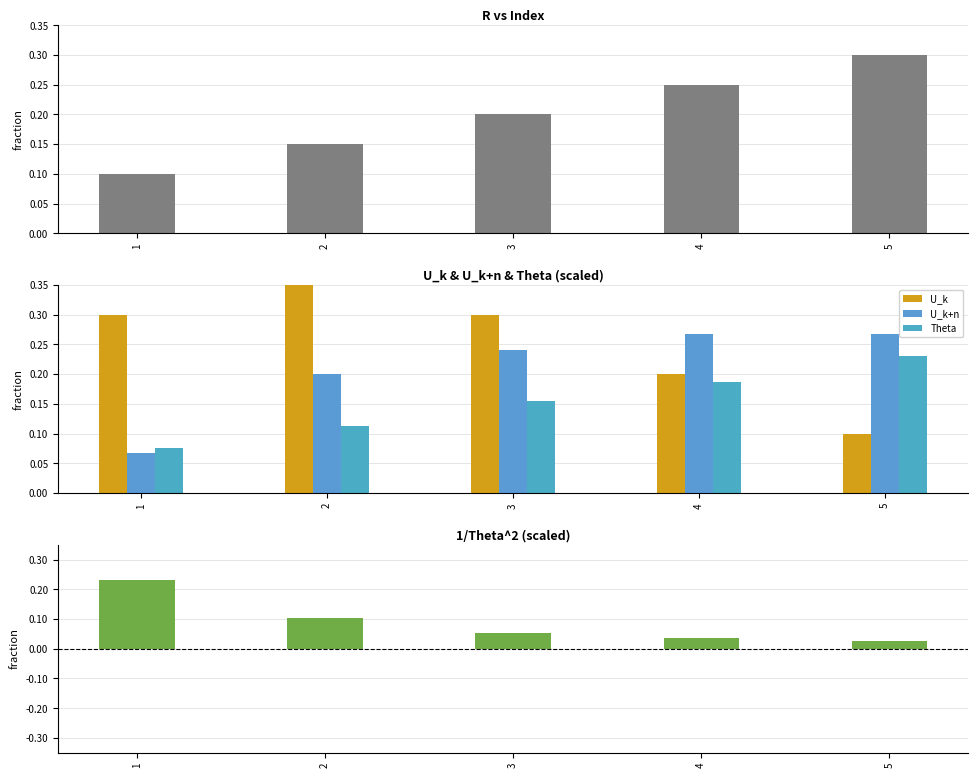

At which label is U_k closest to 0?

5